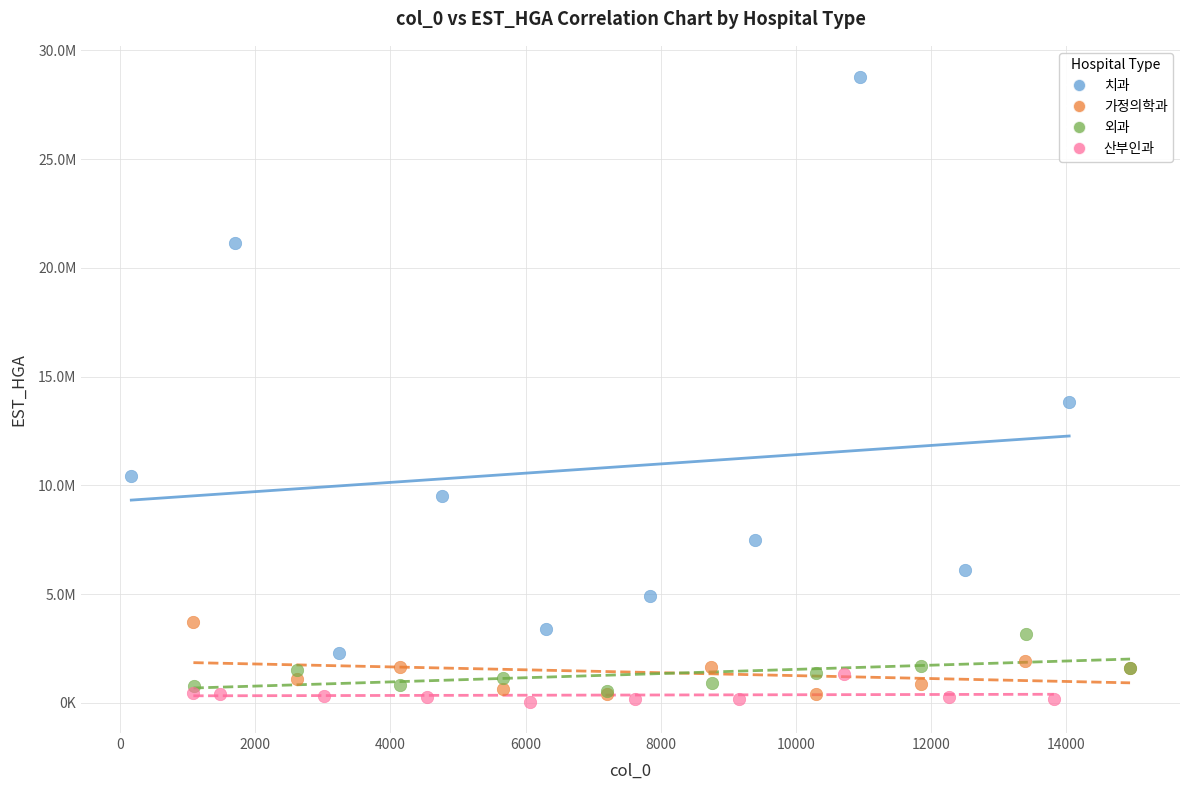

What are all the series names shown in the legend?

치과, 가정의학과, 외과, 산부인과